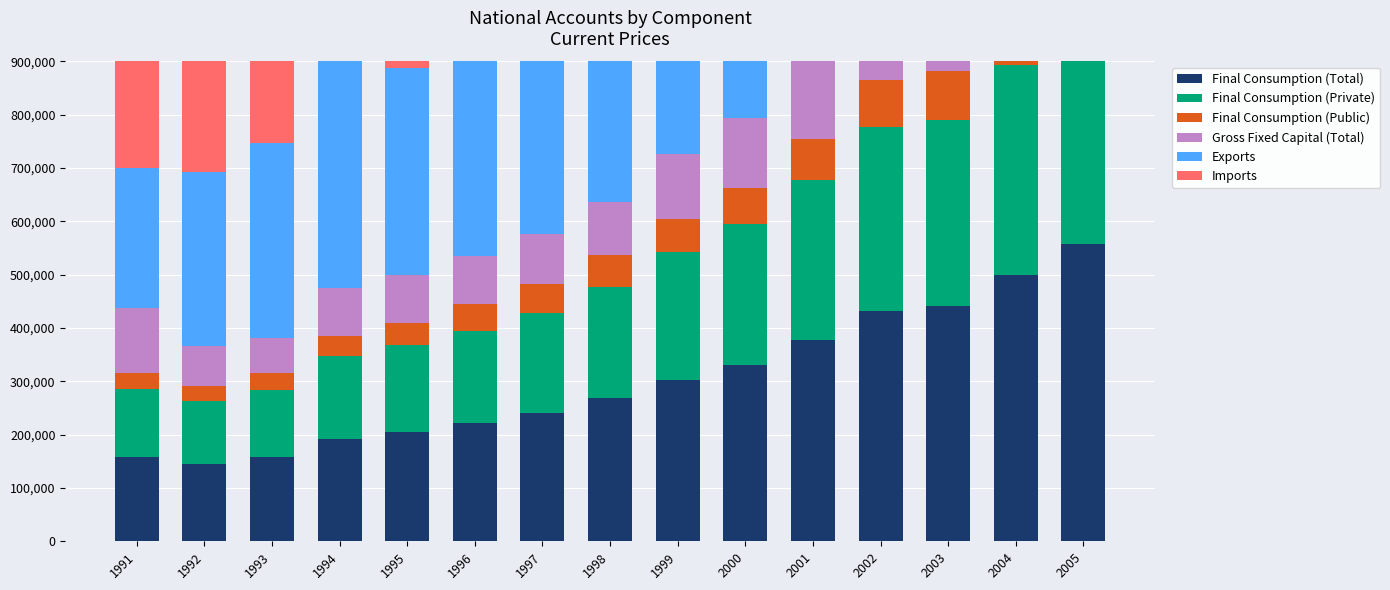

At how many categories does at least one series exceed 583776?

7